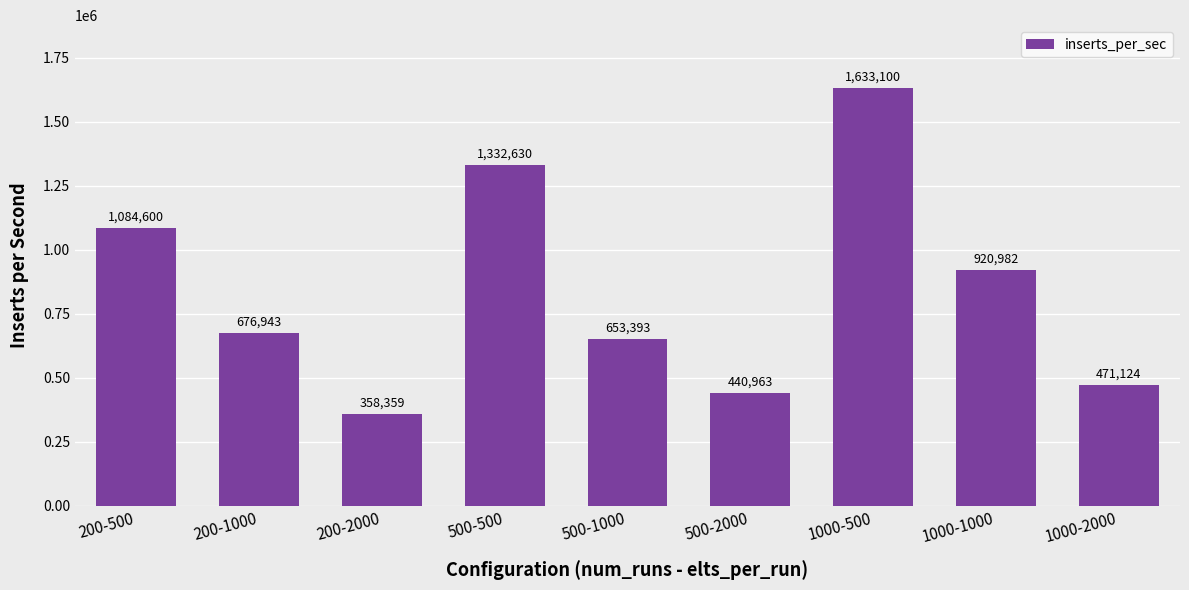

Count the number of categories in the chart.

9